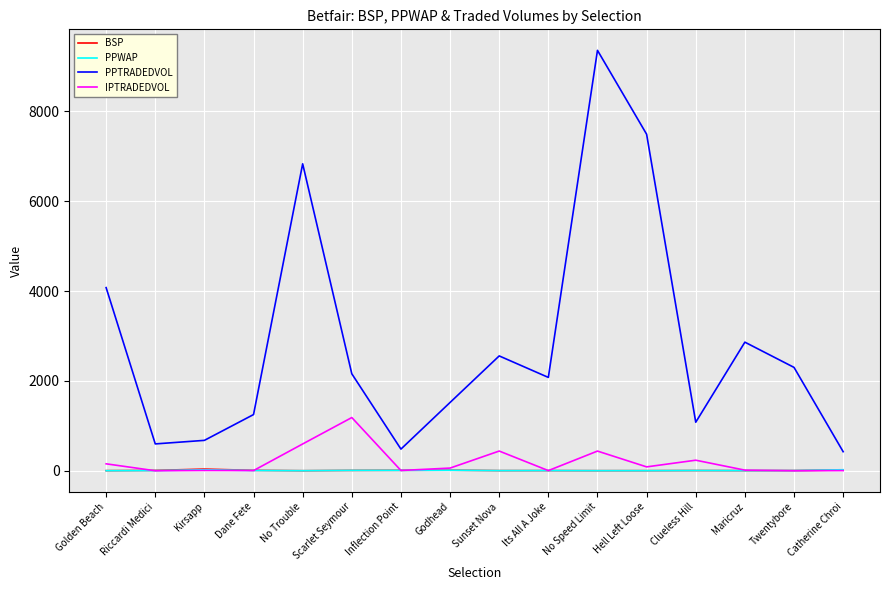

Which series has the largest range (max minus min)?

PPTRADEDVOL